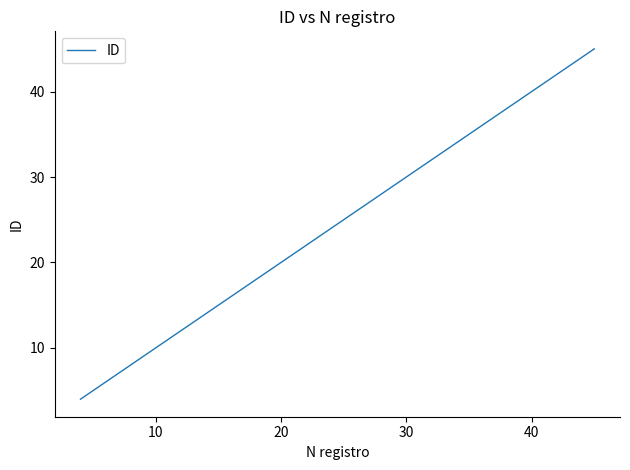

What is the difference between the maximum and minimum values?

41